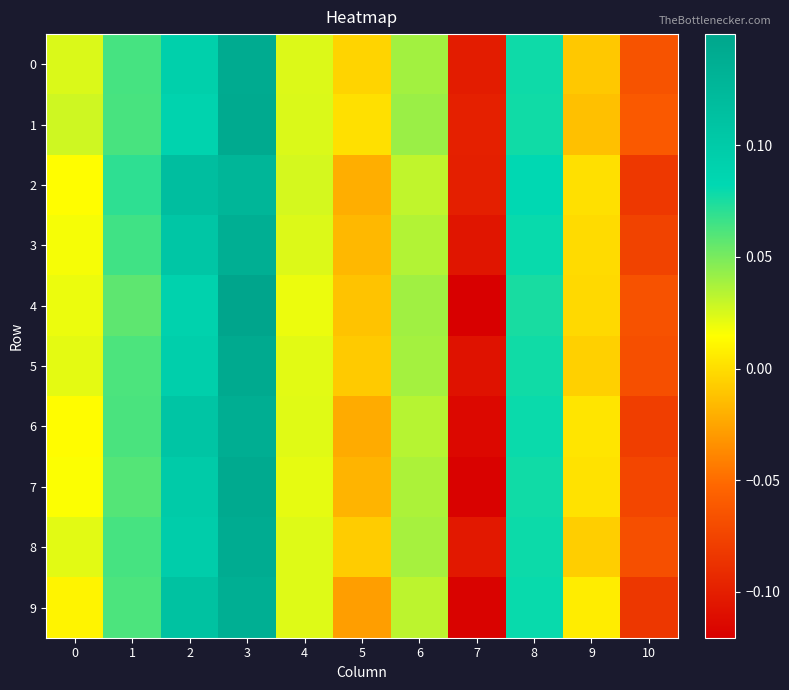

Which label corresponds to the smallest value in the chart?

7